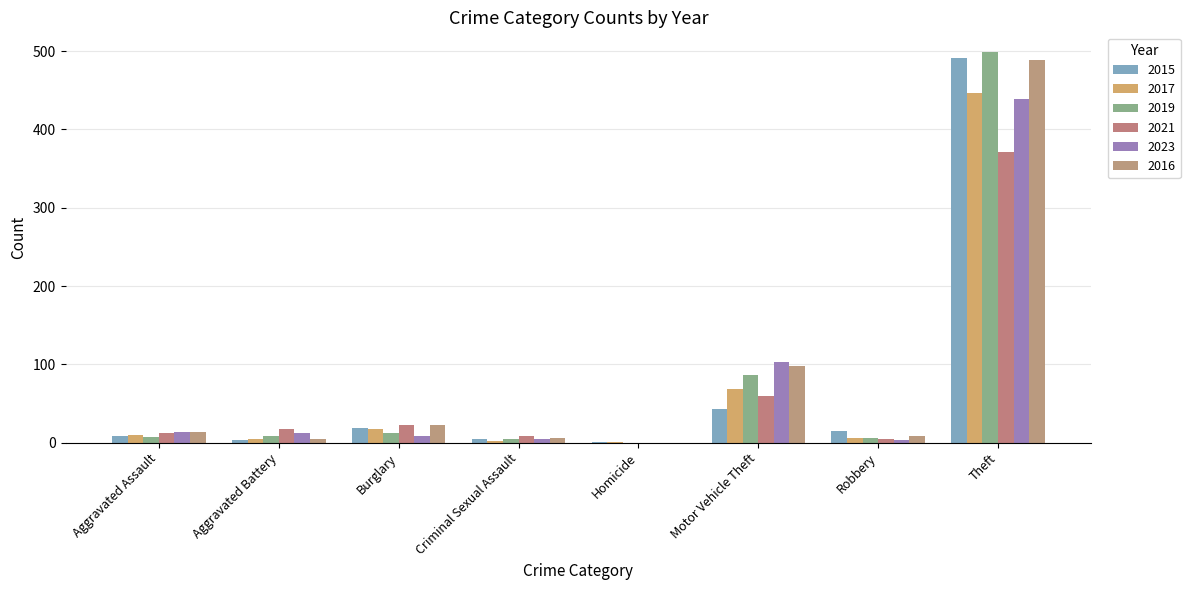

What is the value of the 2021 bar at the 3rd from the left?

23